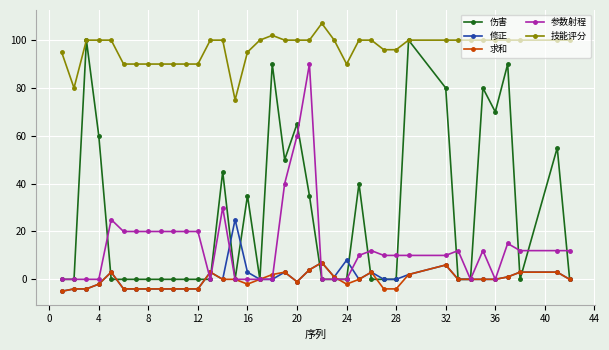

True or false: 求和 and 技能评分 cross at least once.

False